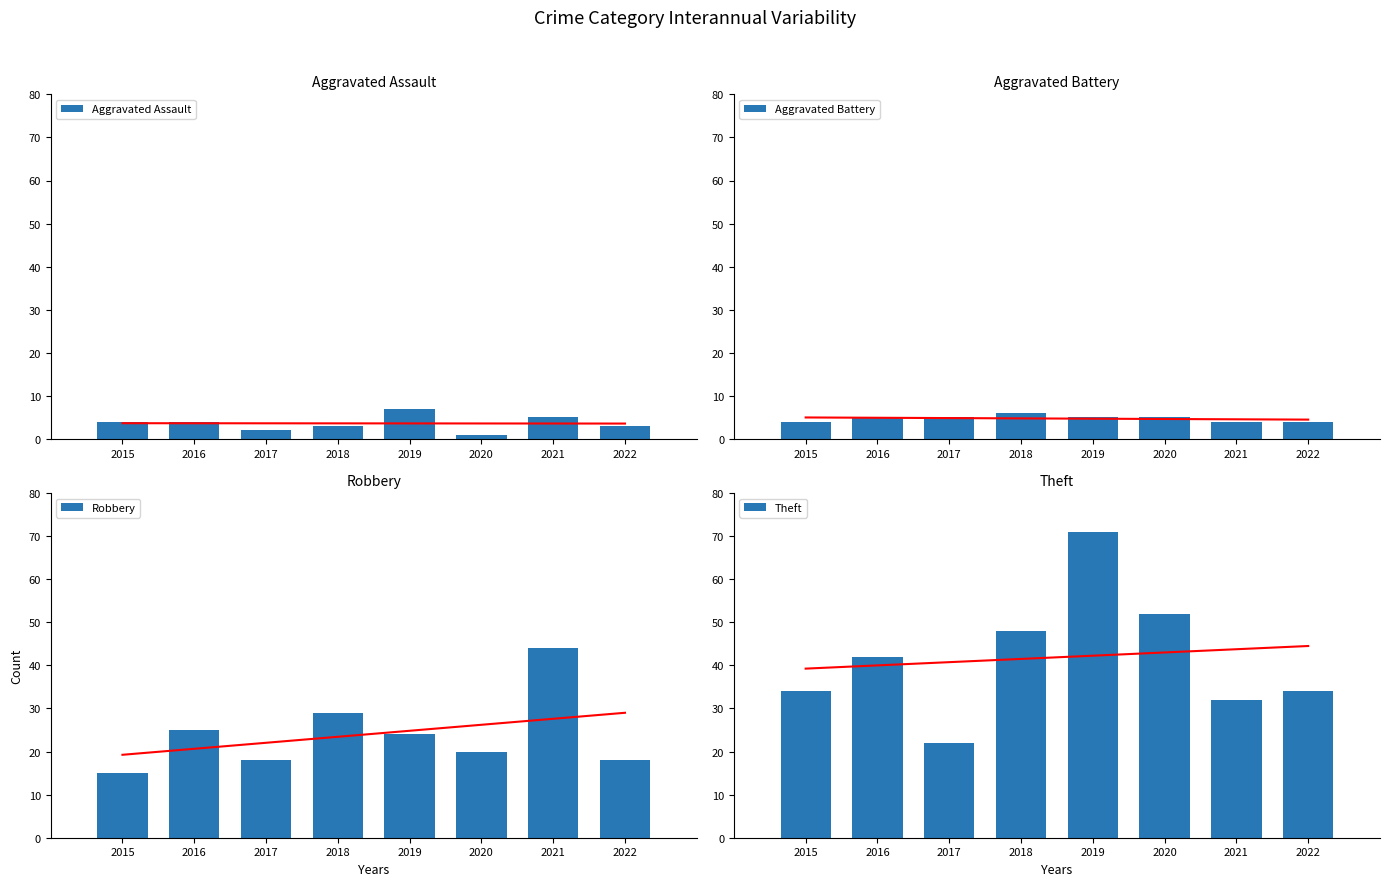

At which category is the sum across all series the highest?

2019